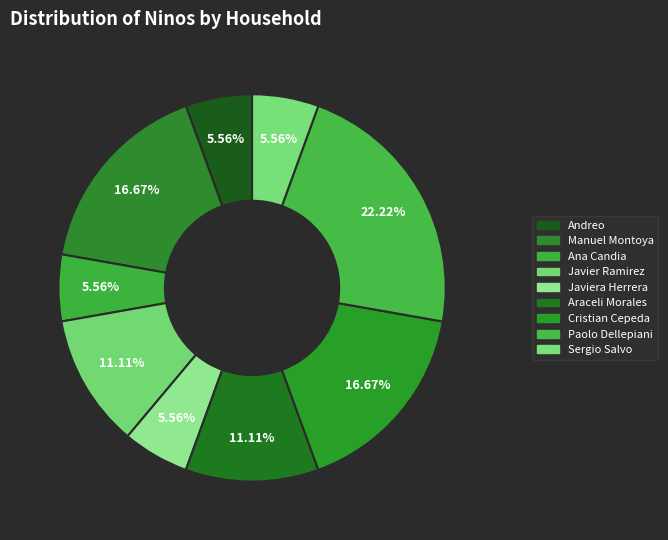

How many segments does this pie chart have?

9